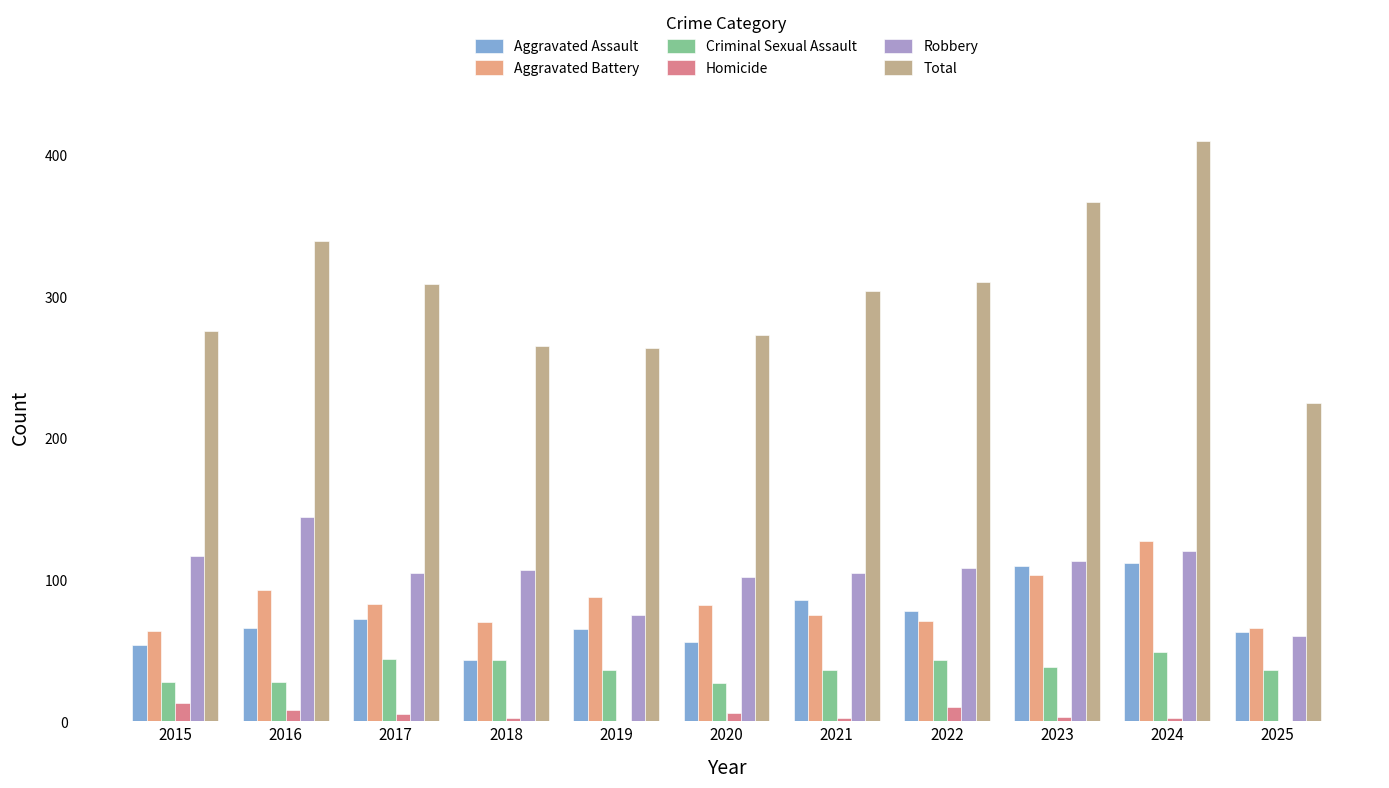

The Criminal Sexual Assault series shows 64 at 2019. True or false?

False